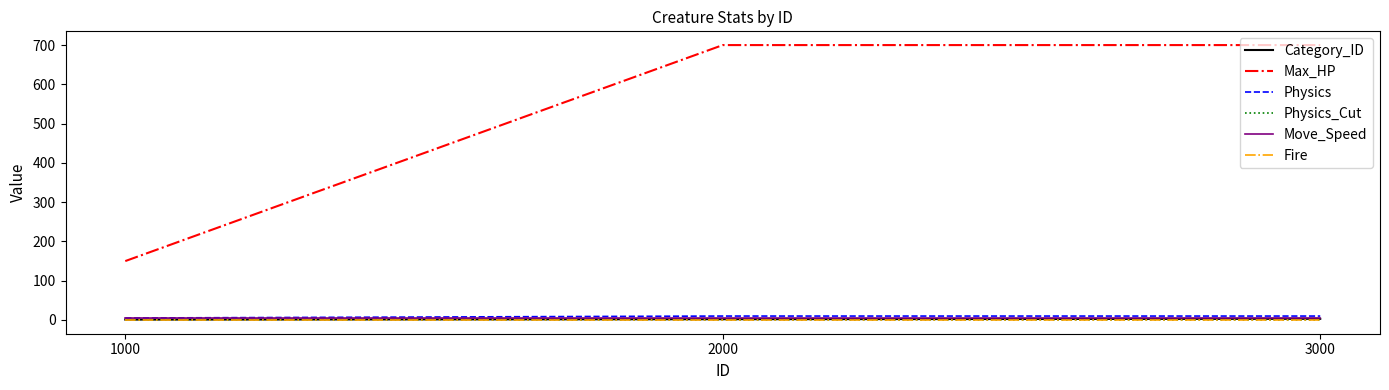

Is it true that Category_ID equals 2.0 at 2000?

True